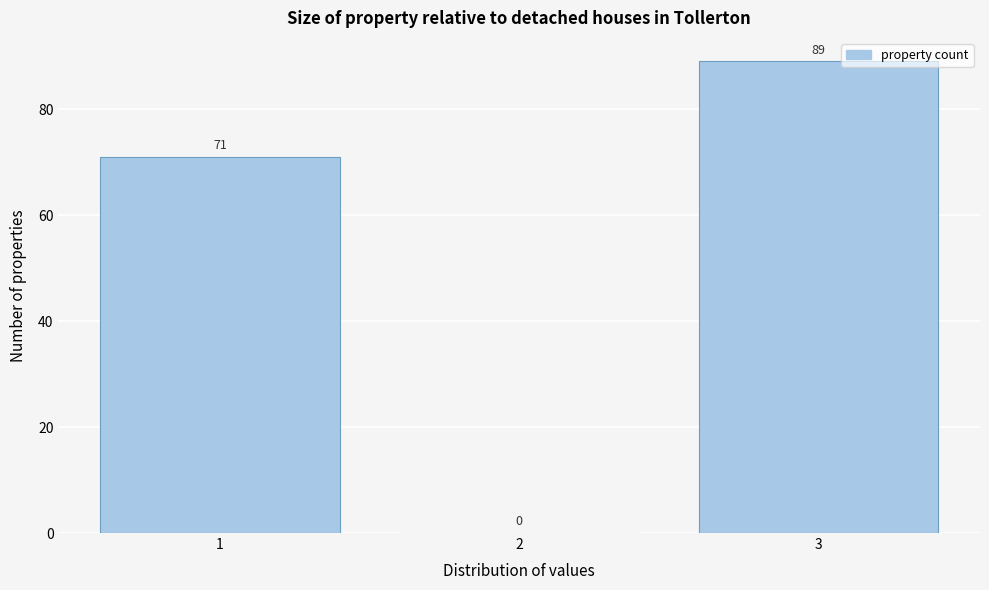

Reading left to right, list every bar in this chart as the range it spans on the x-axis followed by its height.

0.5 to 1.5: 71
1.5 to 2.5: 0
2.5 to 3.5: 89